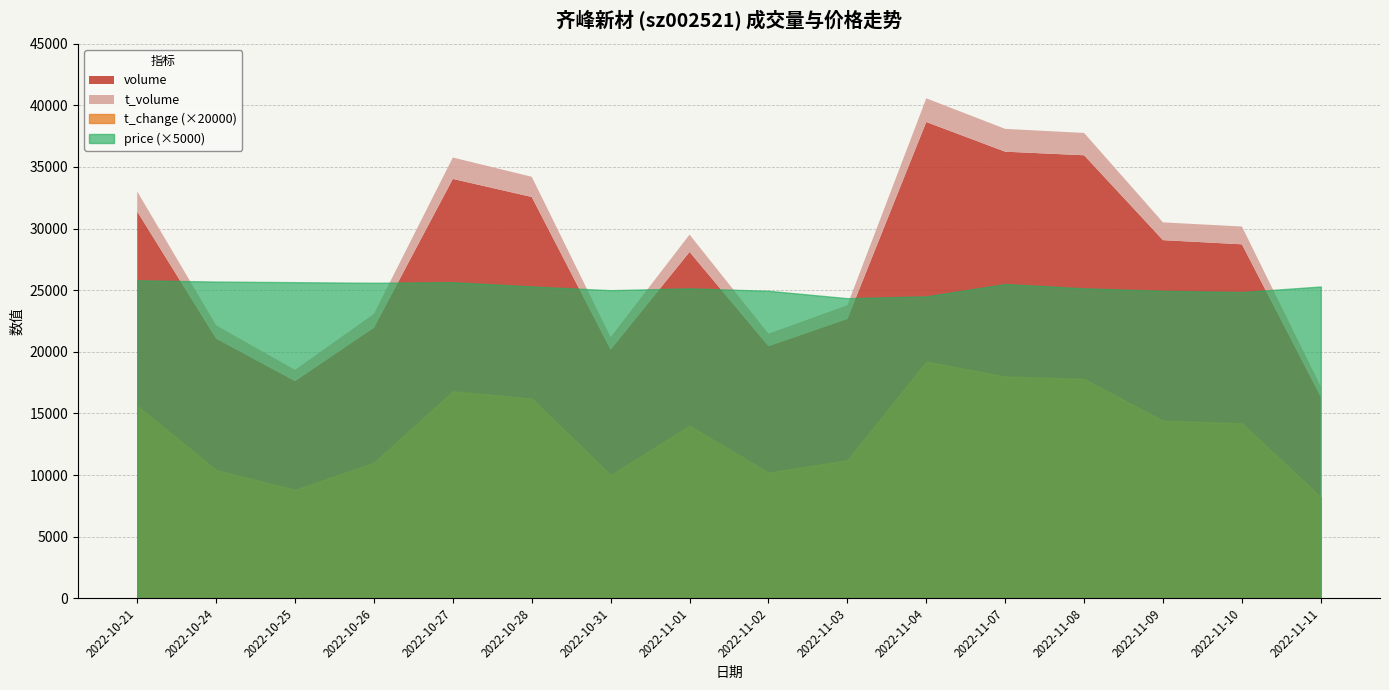

What is the sum of the t_volume values at 2022-10-28 and 2022-11-07?

3491.0